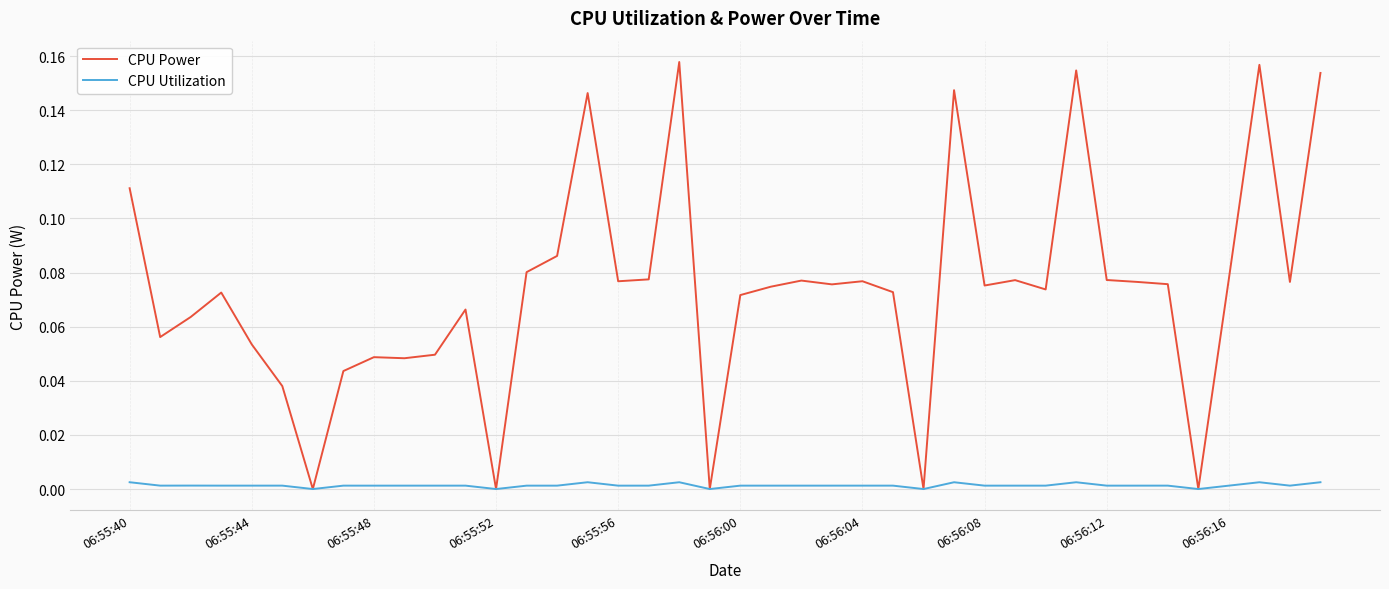

Which series has the widest spread of values?

CPU Power